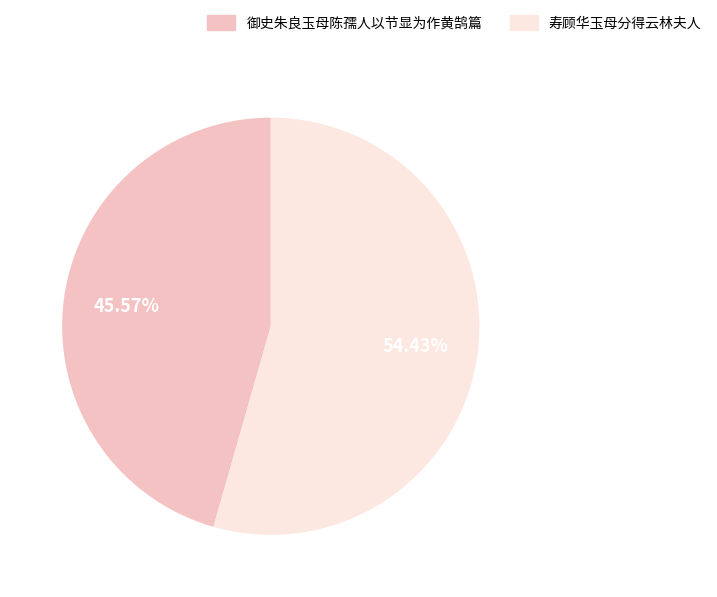

Which category accounts for the majority?

寿顾华玉母分得云林夫人